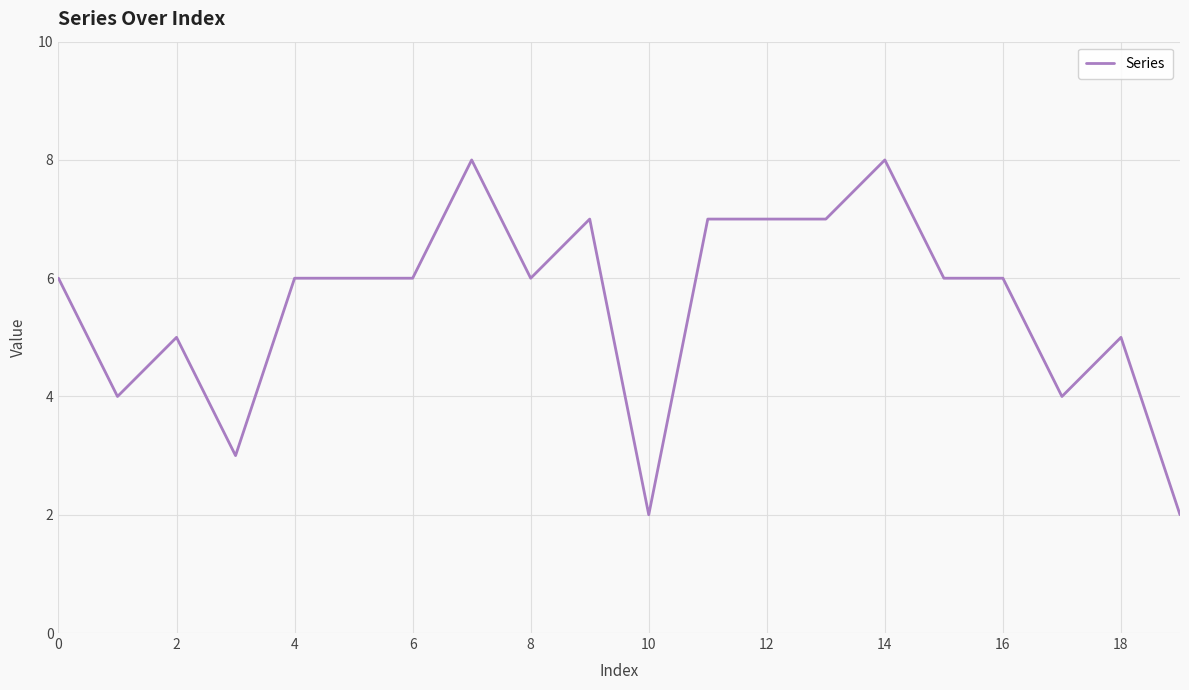

How many lines are shown in the chart?

1